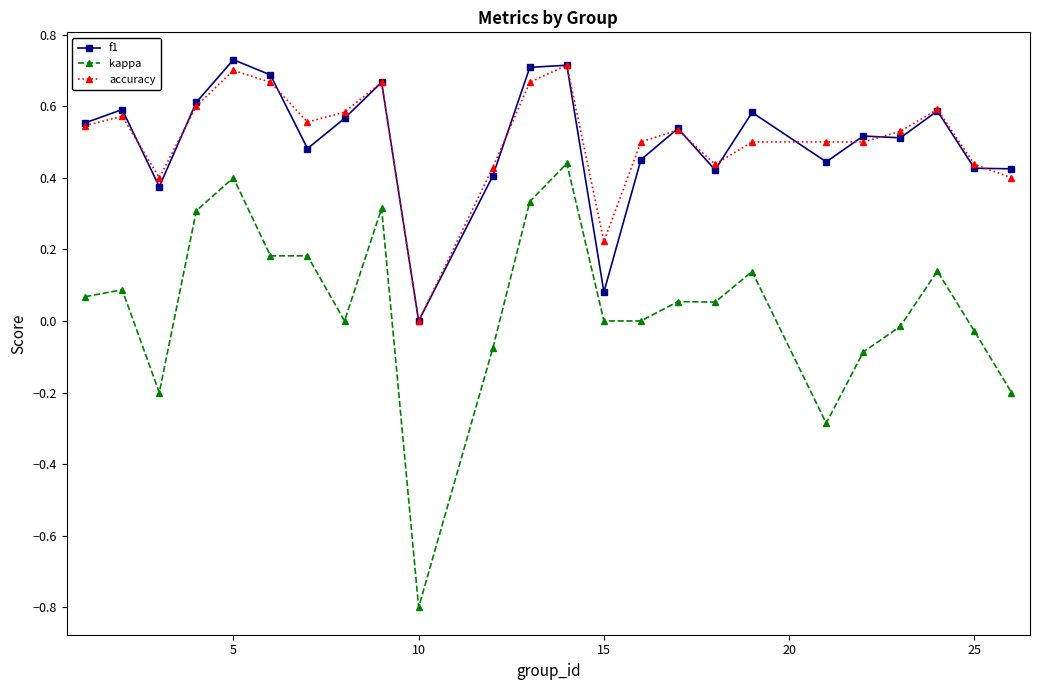

Rank the series by their maximum value, from highest to lowest.

f1, accuracy, kappa